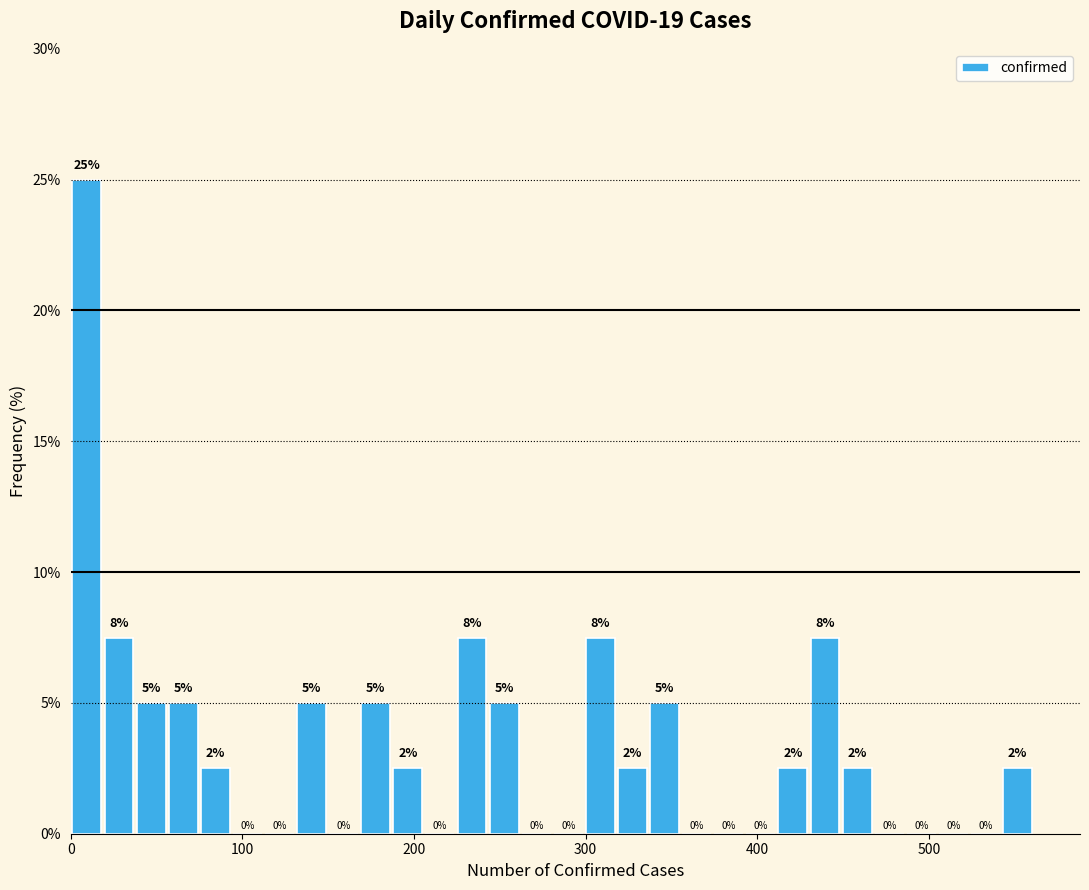

Around what value on the x-axis is the tallest bar? Give the approximate position of its centre, as read against the axis.

10